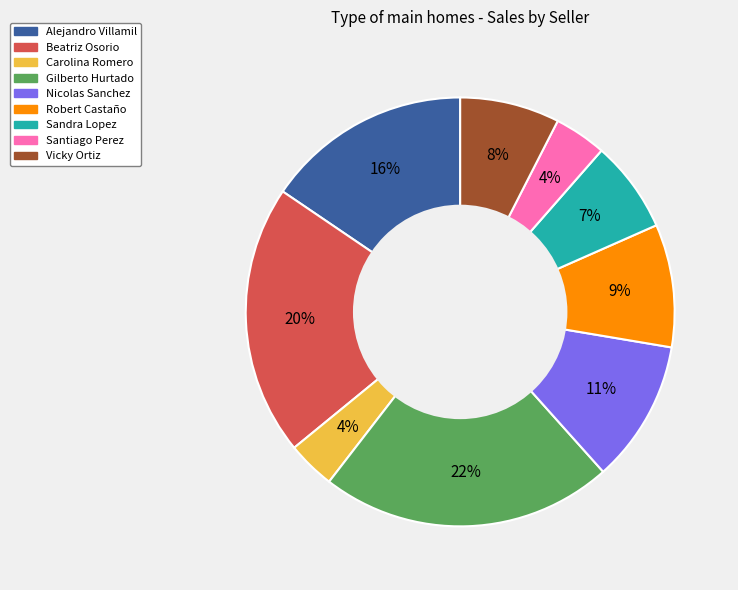

To the nearest percent, what is the difference between the largest and smallest slice percentages?

18%